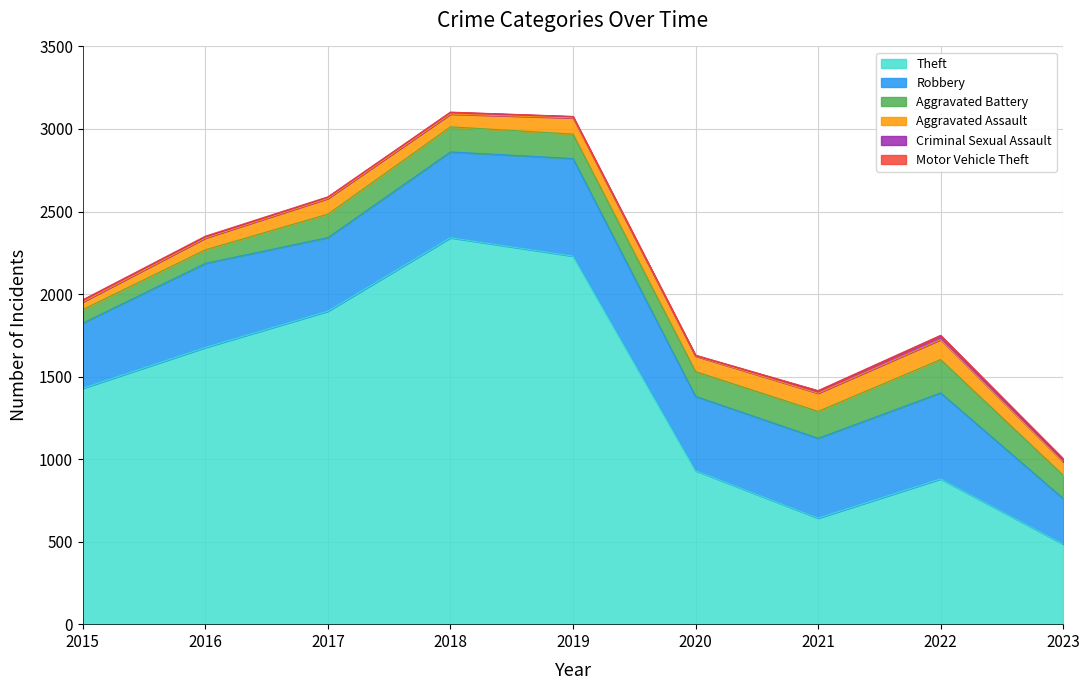

Is the value of Criminal Sexual Assault at 2017 greater than the value of Theft at 2019?

No